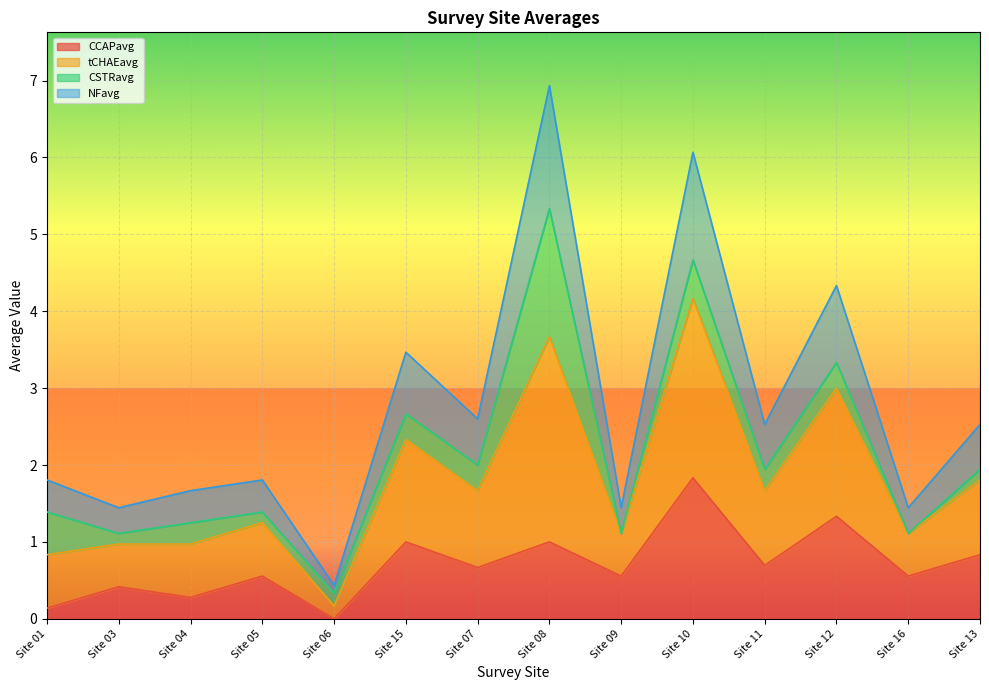

What is the value of the CCAPavg point at the 13th from the left?

0.6